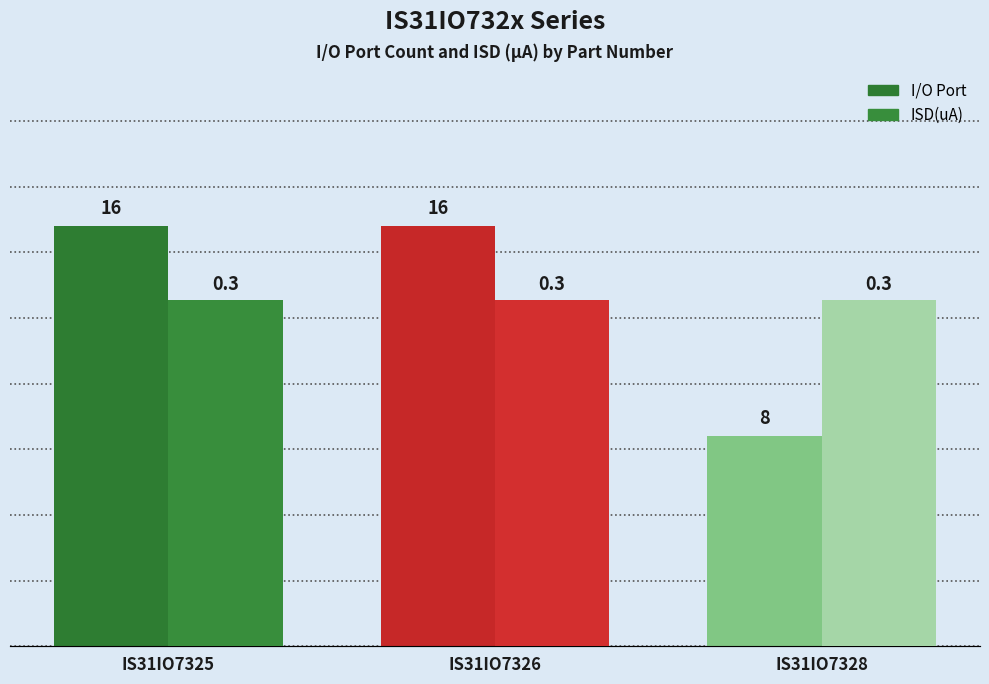

Reading left to right, transcribe all the data shown in this chart.

I/O Port: IS31IO7325=16.0	IS31IO7326=16.0	IS31IO7328=8.0
ISD(uA): IS31IO7325=0.3	IS31IO7326=0.3	IS31IO7328=0.3